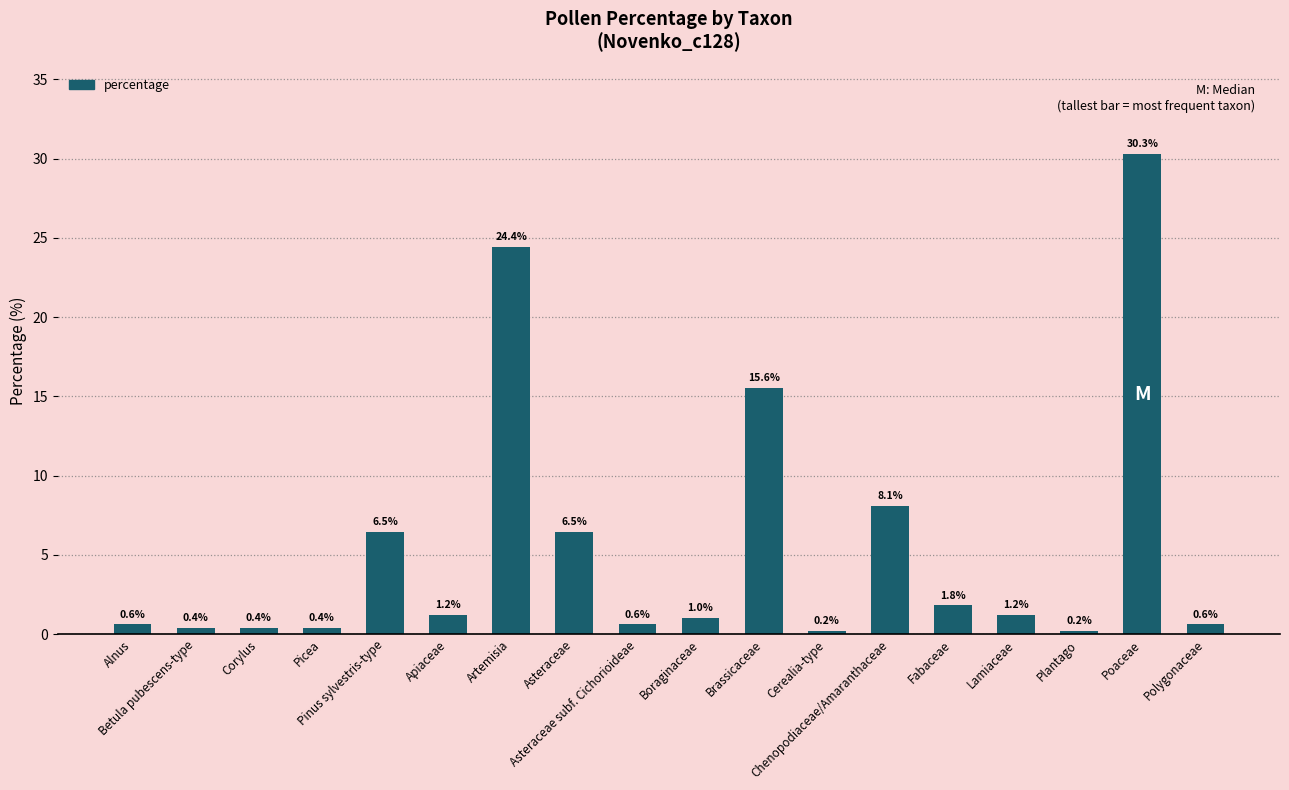

What is the sum of the values at Poaceae and Picea?

30.7